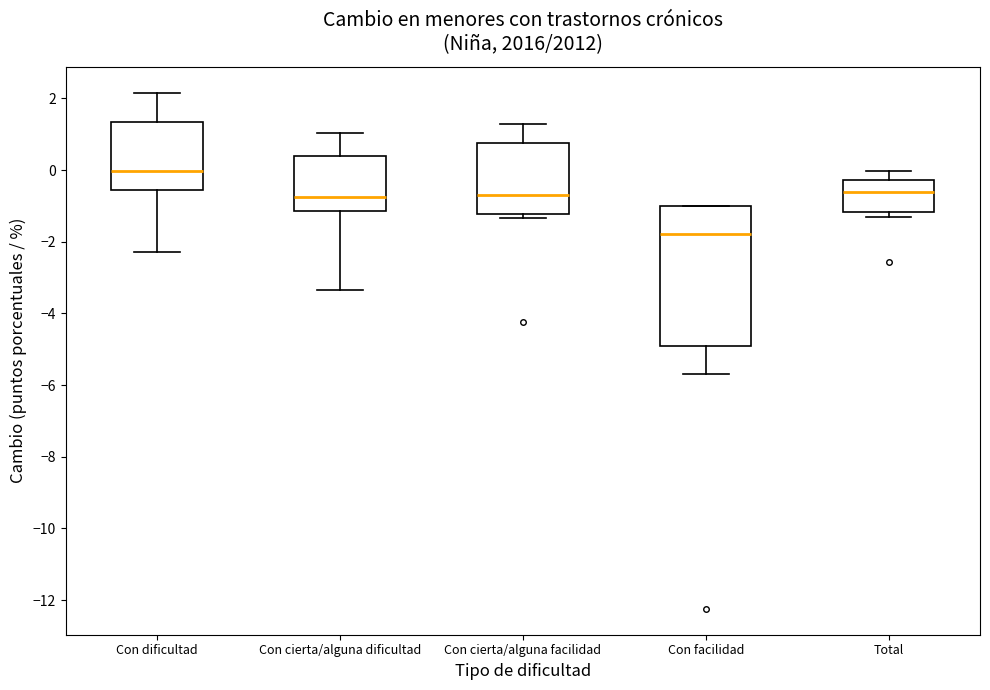

Reading left to right, read every box against the y-axis: the position of its median line, the range the box covers, and the ends of its whiskers. The values are not printed on the chart, so give them approximately, as read against the axis.

Con dificultad: median 0.0, box -0.6 to 1.4, whiskers -2.2 to 2.2
Con cierta/alguna dificultad: median -0.8, box -1.2 to 0.4, whiskers -3.4 to 1.0
Con cierta/alguna facilidad: median -0.6, box -1.2 to 0.8, whiskers -1.4 to 1.2
Con facilidad: median -1.8, box -5.0 to -1.0, whiskers -5.6 to -1.0
Total: median -0.6, box -1.2 to -0.2, whiskers -1.4 to 0.0